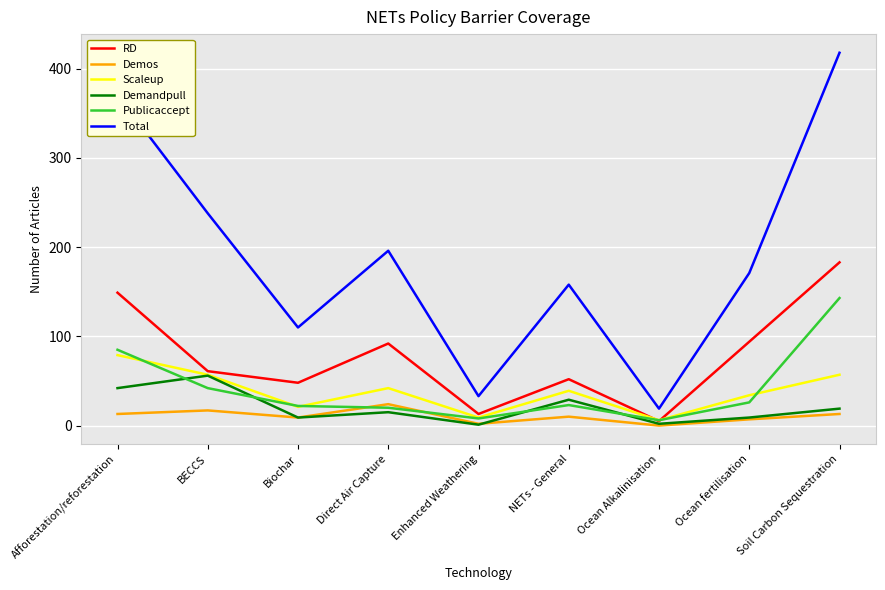

What is the sum of all Demos values?

95